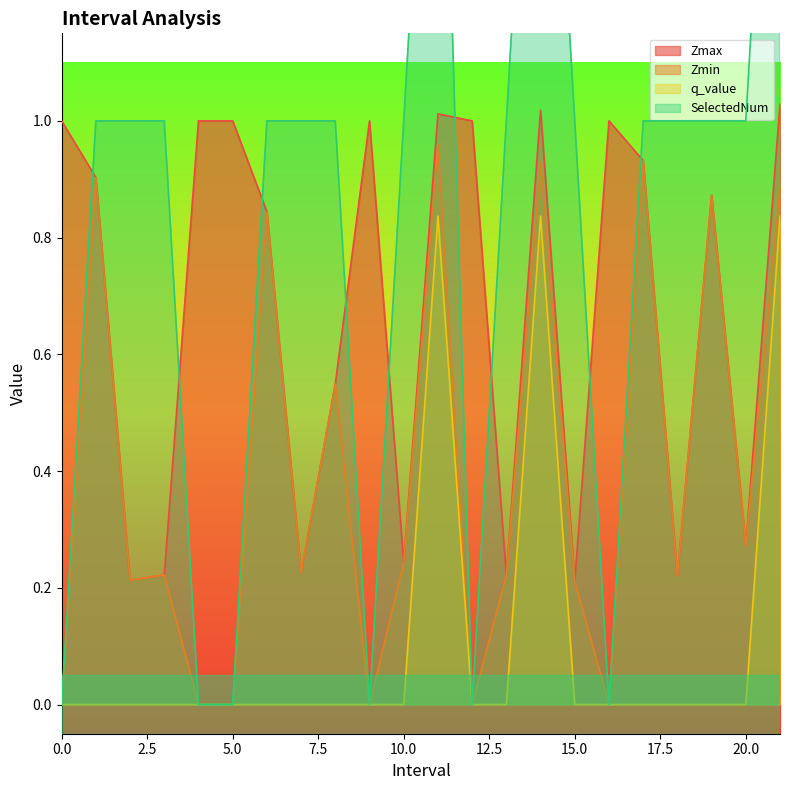

Reading left to right, list all the values displayed in this chart.

Zmax: 0=1.0	1.0=0.9	2.0=0.2	3.0=0.2	4=1.0	5=1.0	6.0=0.8	7.0=0.2	8.0=0.5	9=1.0	10.0=0.2	11.0=1.0	12=1.0	13.0=0.2	14.0=1.0	15.0=0.2	16=1.0	17.0=0.9	18.0=0.2	19.0=0.9	20.0=0.3	21.0=1.0
Zmin: 0=0.0	1.0=0.9	2.0=0.2	3.0=0.2	4=0.0	5=0.0	6.0=0.8	7.0=0.2	8.0=0.5	9=0.0	10.0=0.2	11.0=1.0	12=0.0	13.0=0.2	14.0=0.9	15.0=0.2	16=0.0	17.0=0.9	18.0=0.2	19.0=0.9	20.0=0.3	21.0=0.9
q_value: 0=0.0	1.0=-0.0	2.0=-0.0	3.0=-0.0	4=0.0	5=0.0	6.0=-0.0	7.0=-0.0	8.0=-0.0	9=0.0	10.0=-0.0	11.0=0.8	12=0.0	13.0=-0.0	14.0=0.8	15.0=-0.0	16=0.0	17.0=-0.0	18.0=-0.0	19.0=-0.0	20.0=-0.0	21.0=0.8
SelectedNum: 0=0.0	1.0=1.0	2.0=1.0	3.0=1.0	4=0.0	5=0.0	6.0=1.0	7.0=1.0	8.0=1.0	9=0.0	10.0=1.0	11.0=2.0	12=0.0	13.0=1.0	14.0=2.0	15.0=1.0	16=0.0	17.0=1.0	18.0=1.0	19.0=1.0	20.0=1.0	21.0=2.0